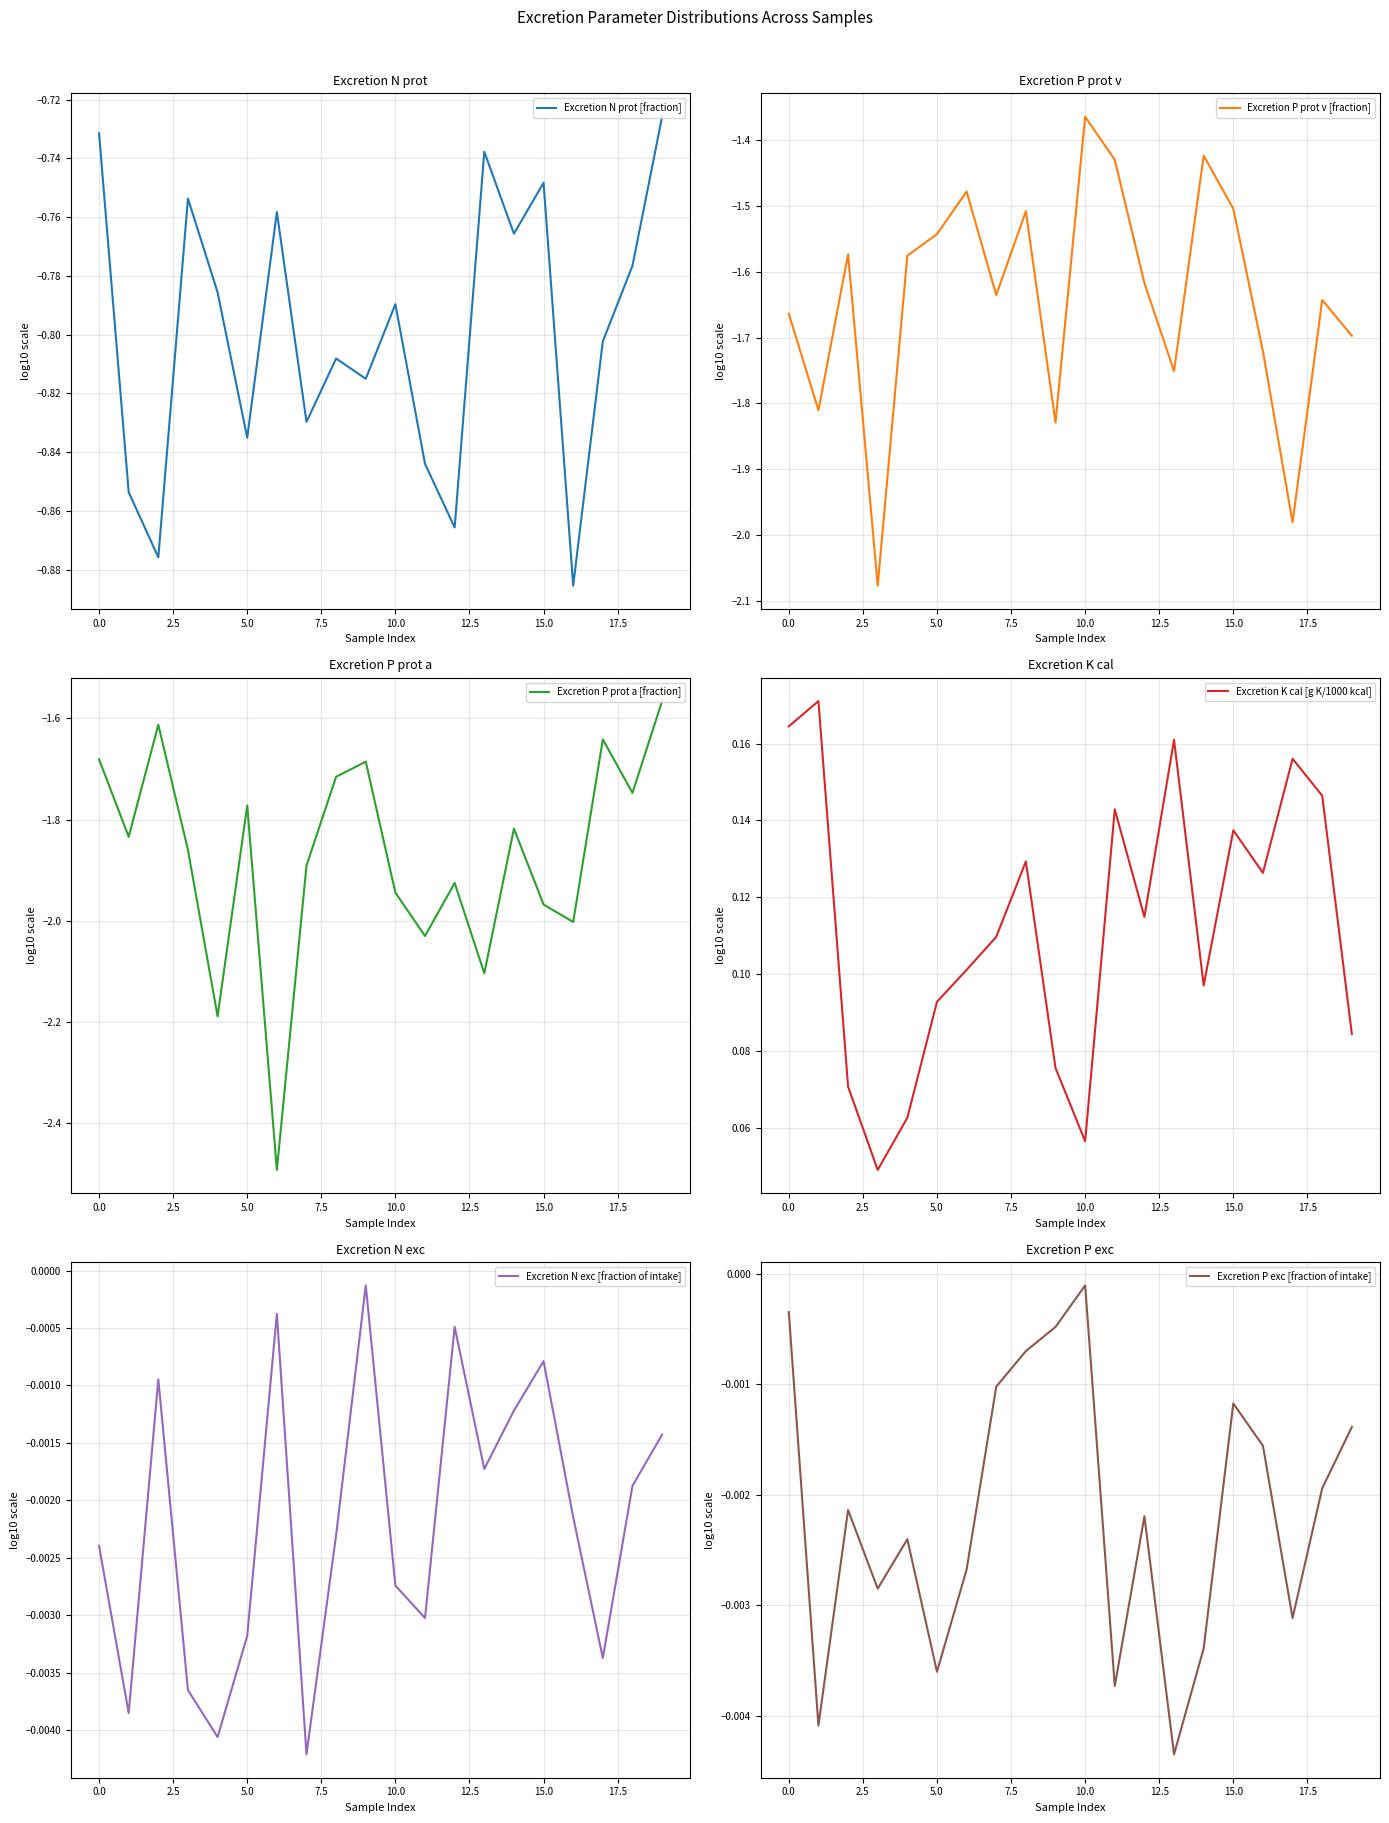

What is the total value across all series at 17?

-4.3